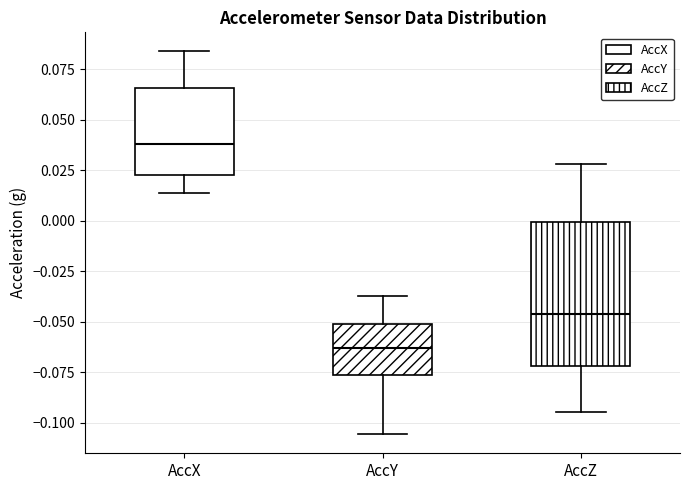

Which box has the lowest median line?

AccY